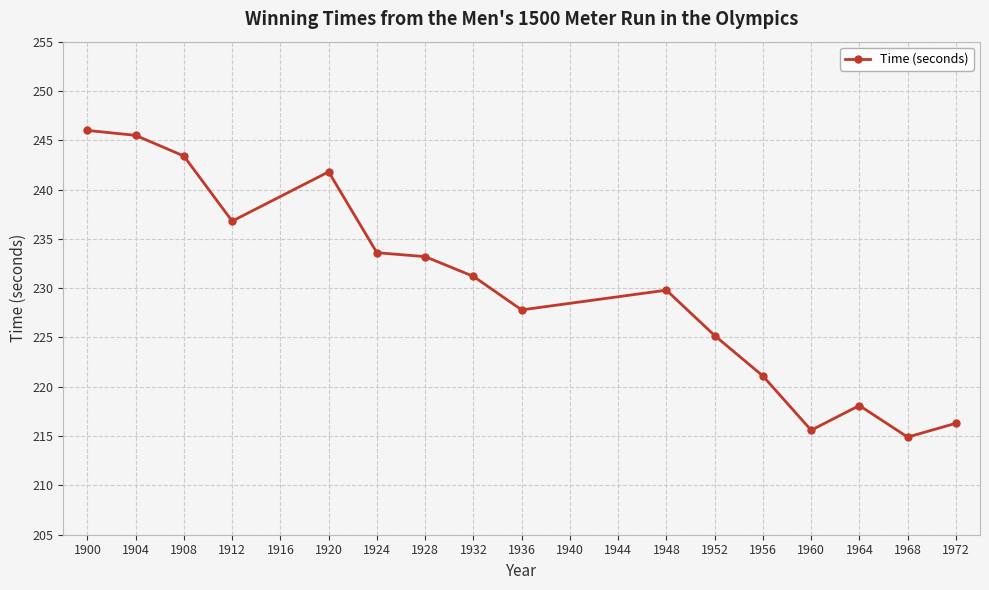

How many lines are shown in the chart?

1